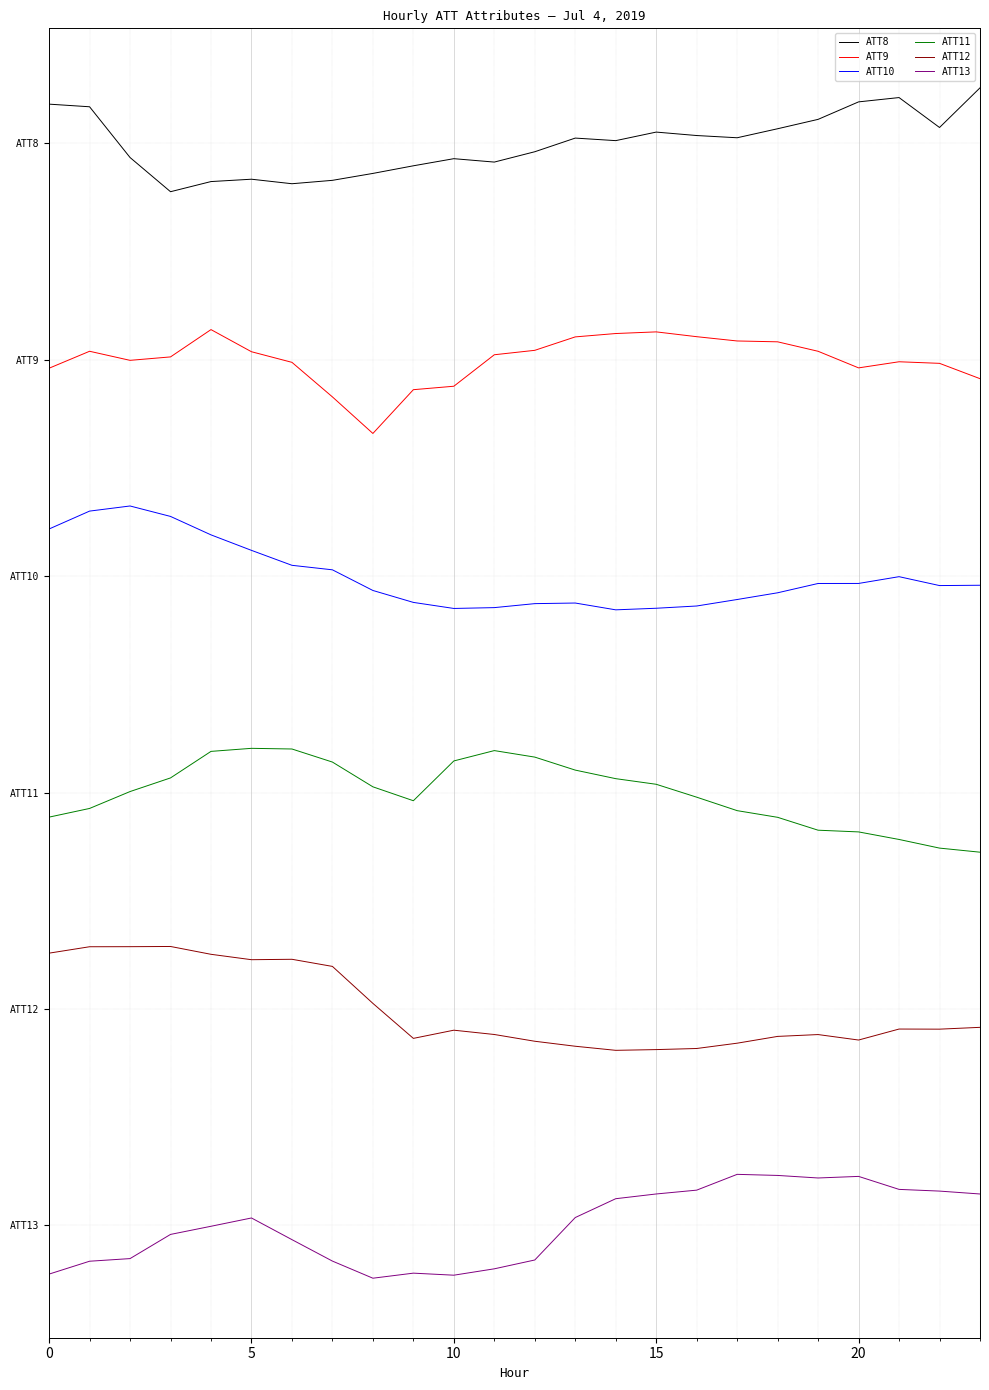

What are all the series names shown in the legend?

ATT8, ATT9, ATT10, ATT11, ATT12, ATT13